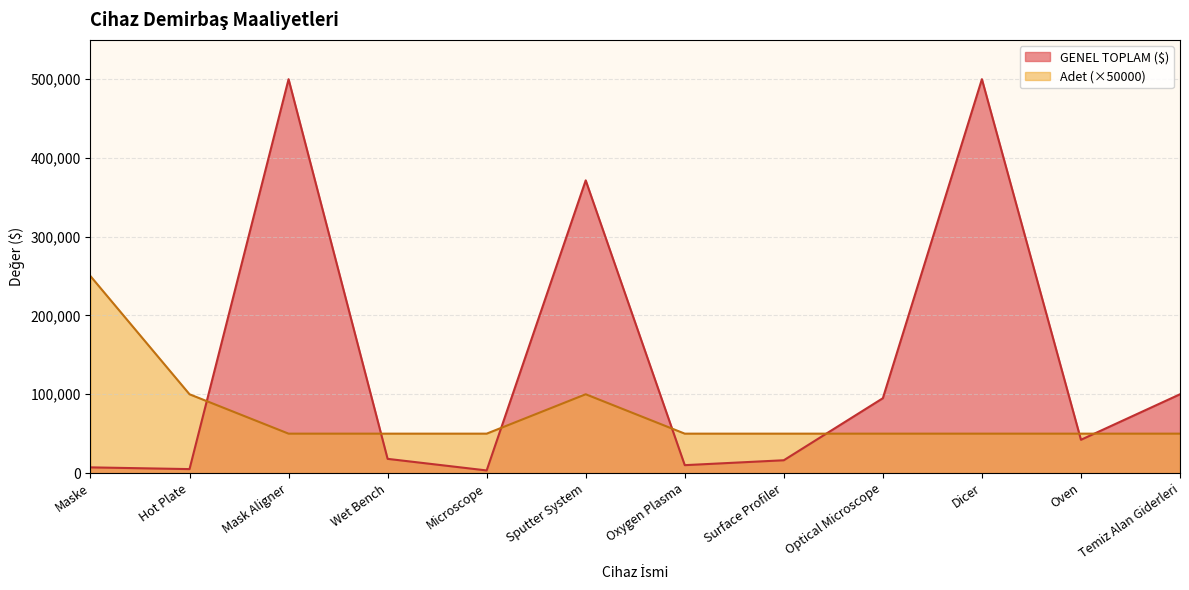

The value of GENEL TOPLAM ($) at Hot Plate is 2850. True or false?

False